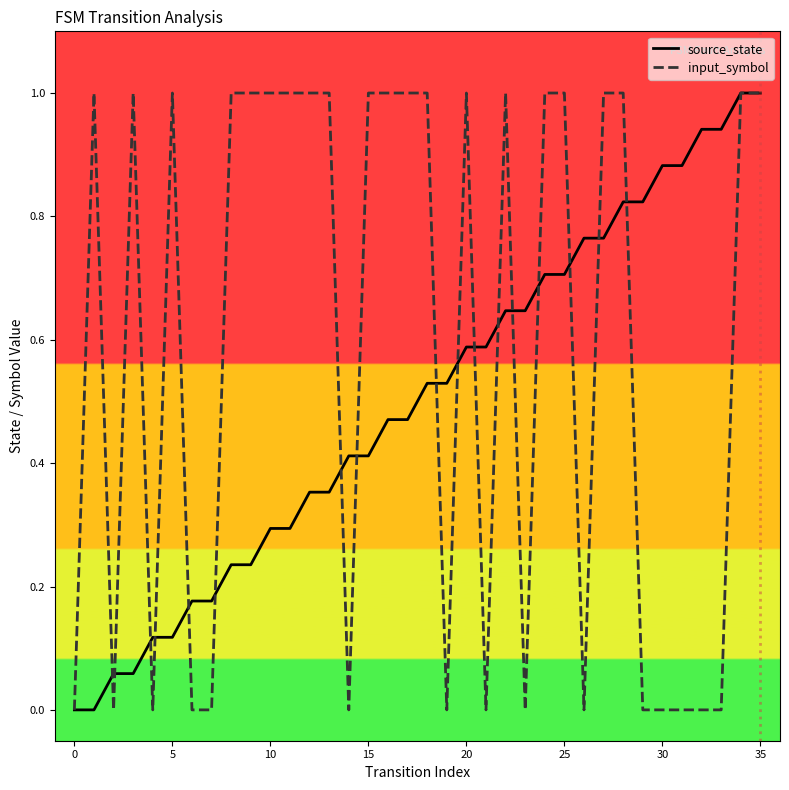

What is the maximum value for input_symbol?

1.0